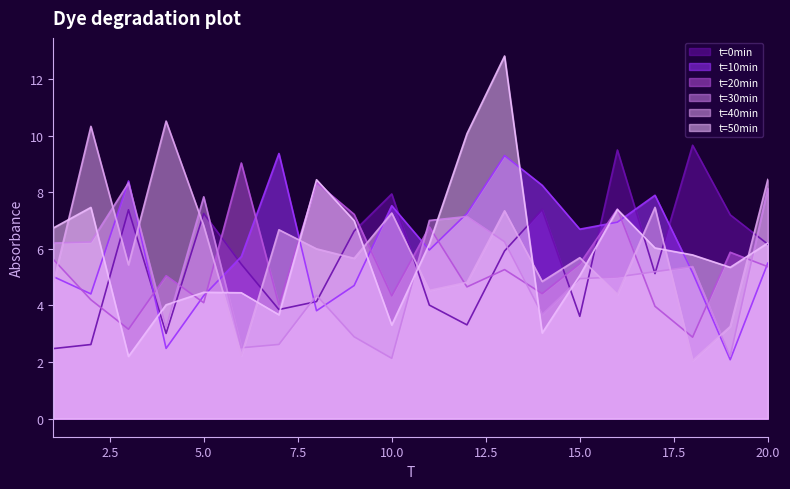

Is it true that t=50min equals 3.3 at 10.0?

True